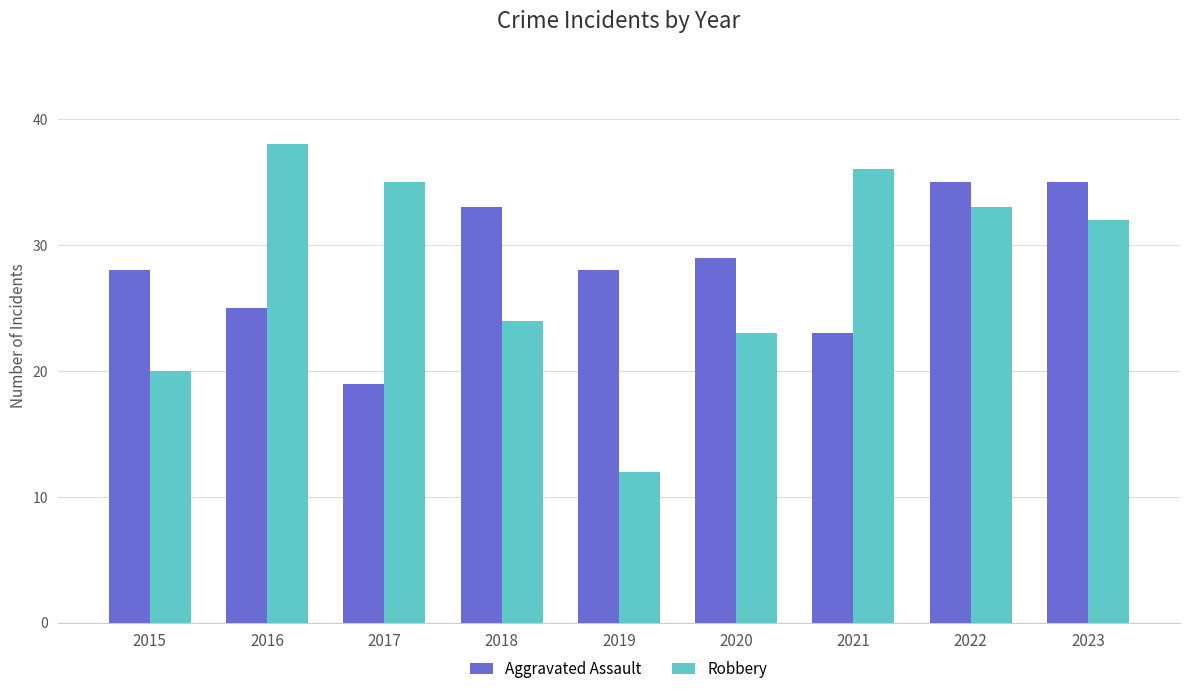

What is the total value across all series at 2016?

63